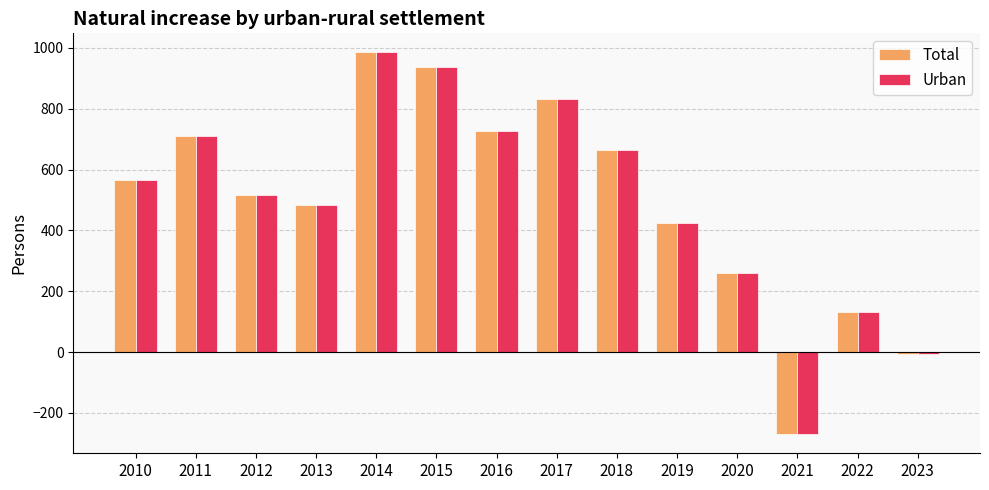

List the labels in order of Urban value, largest first.

2014, 2015, 2017, 2016, 2011, 2018, 2010, 2012, 2013, 2019, 2020, 2022, 2023, 2021